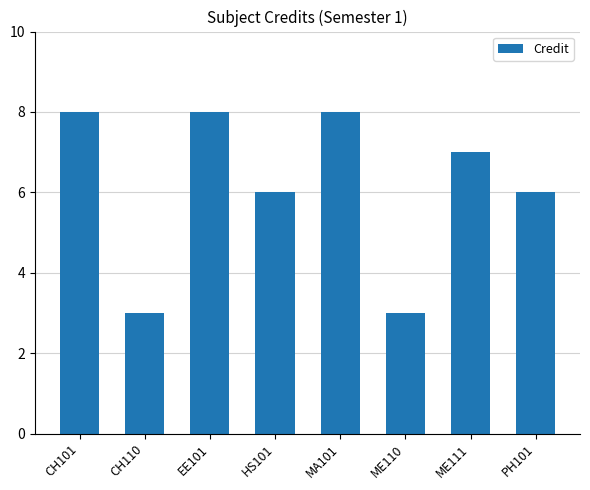

True or false: the data shows 8 at MA101.

True